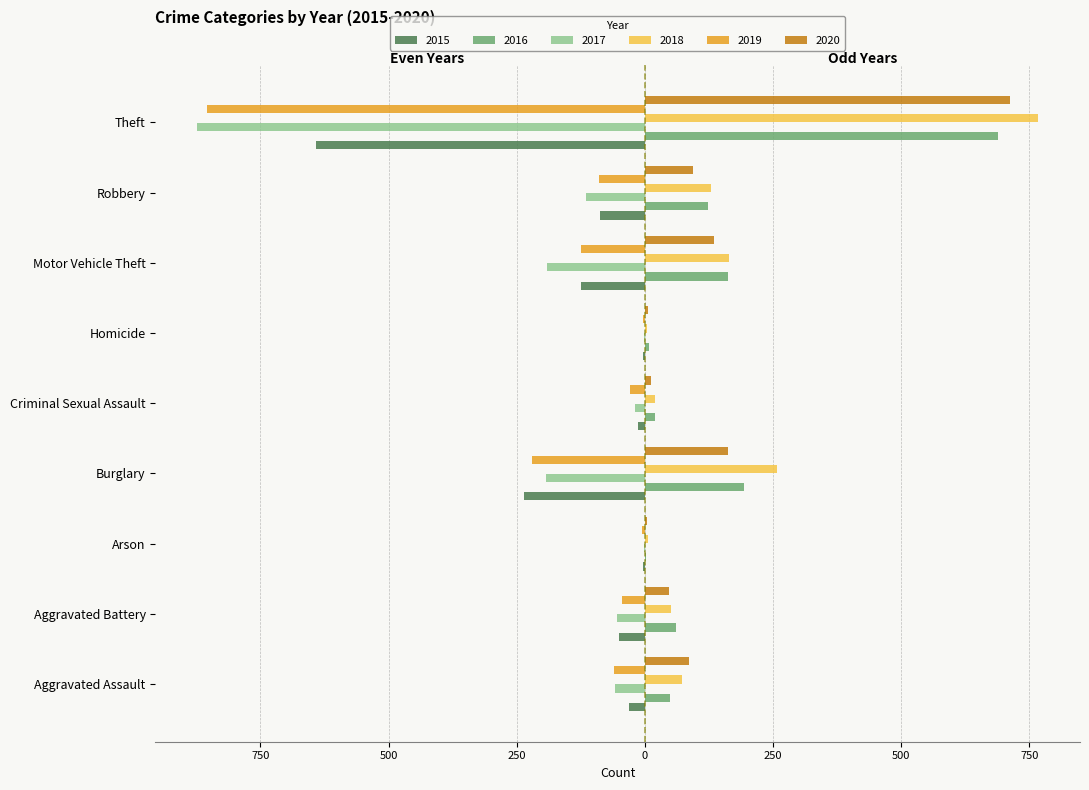

What are all the series names shown in the legend?

2015, 2016, 2017, 2018, 2019, 2020